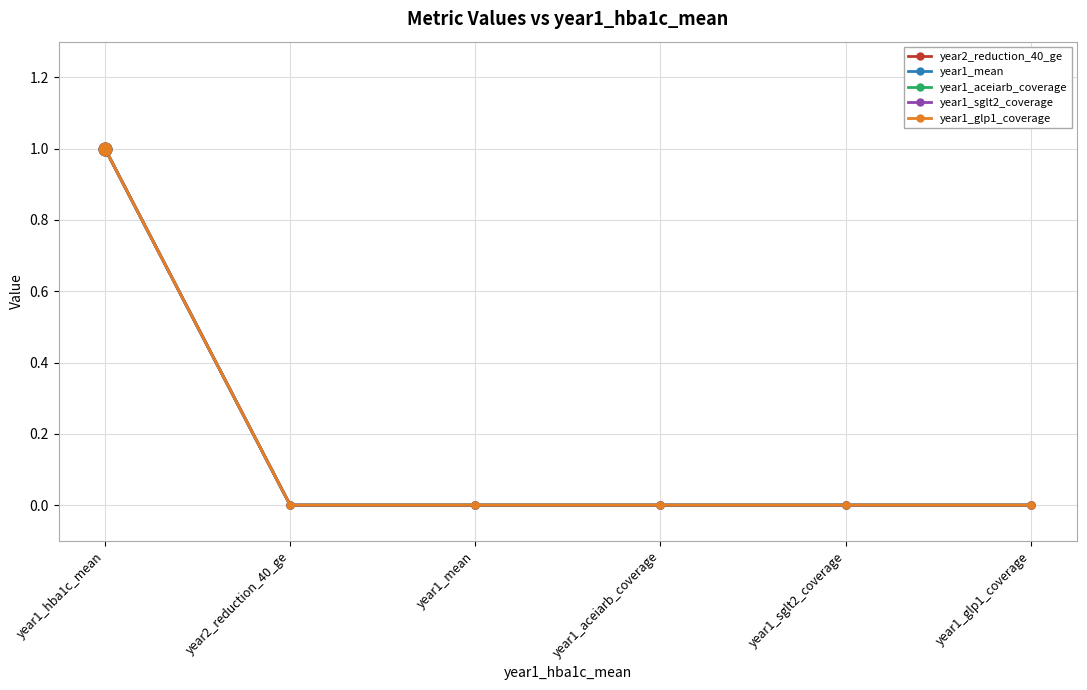

Rank the series by their maximum value, from lowest to highest.

year2_reduction_40_ge, year1_mean, year1_aceiarb_coverage, year1_sglt2_coverage, year1_glp1_coverage